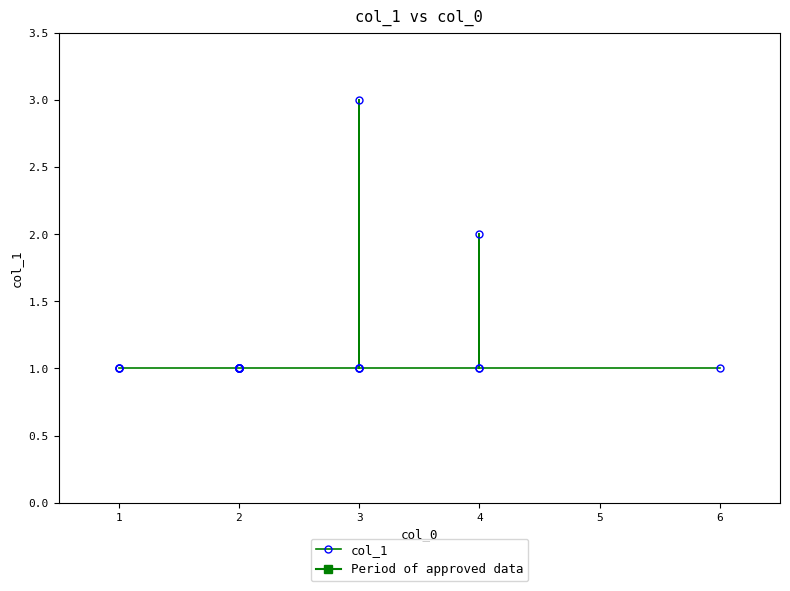

The value at 12 is 2. True or false?

False